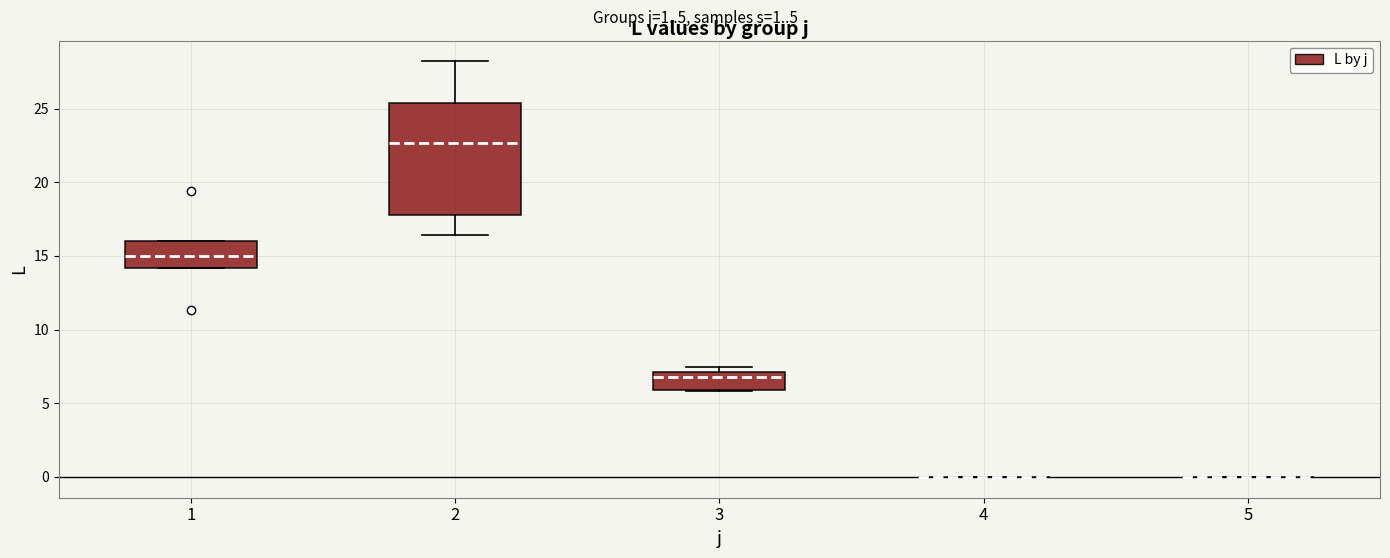

Where is the upper edge of the box at x = 3 on the y-axis? The values are not printed on the chart, so give them approximately, as read against the axis.

7.0